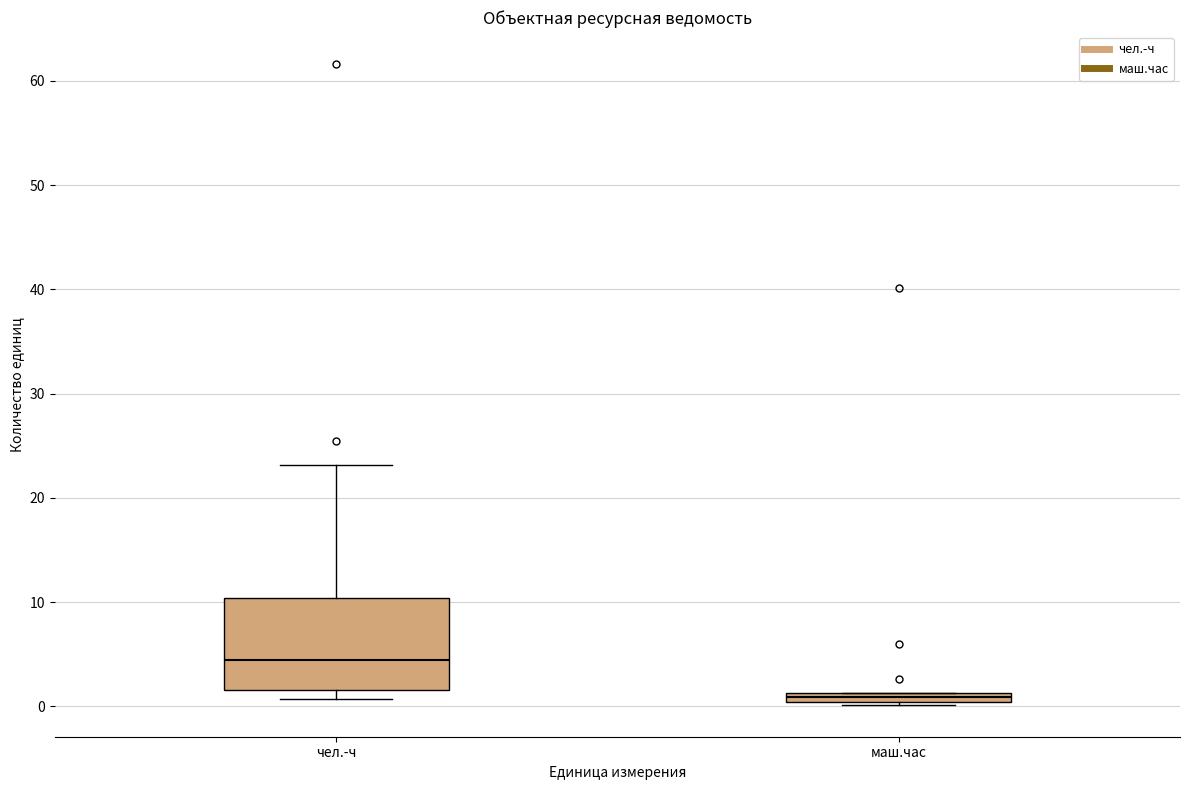

Where is the upper edge of the box for маш.час on the y-axis? The values are not printed on the chart, so give them approximately, as read against the axis.

1